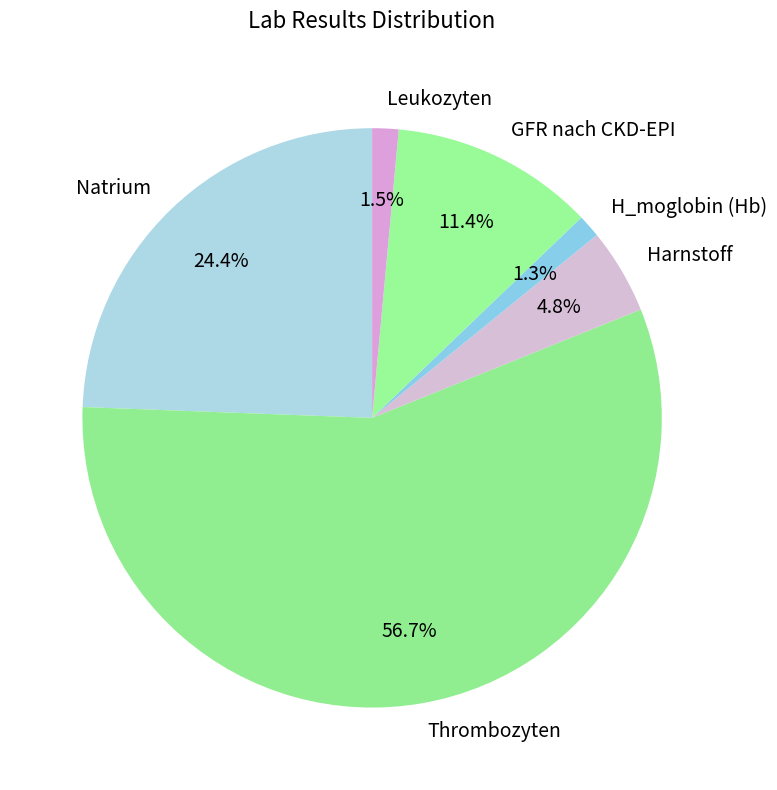

How many slices are in this pie chart?

6